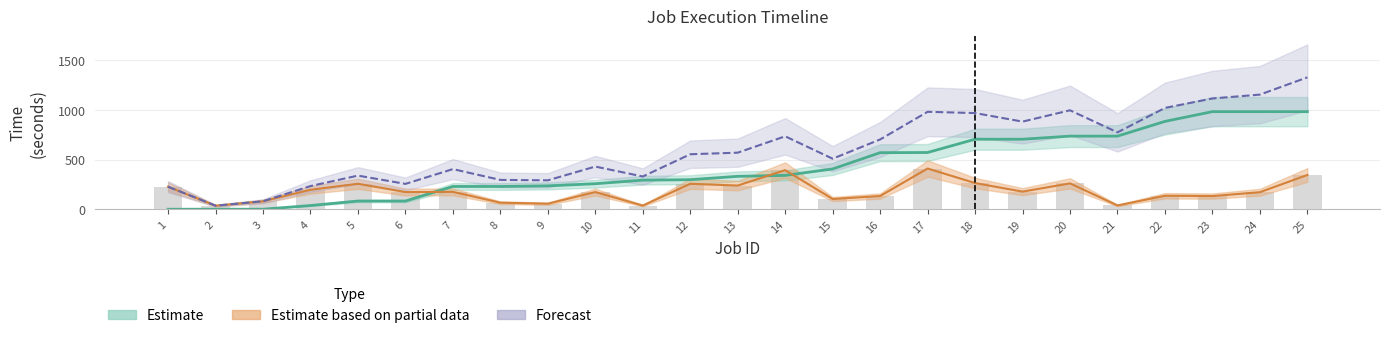

How many distinct data groups are displayed?

3